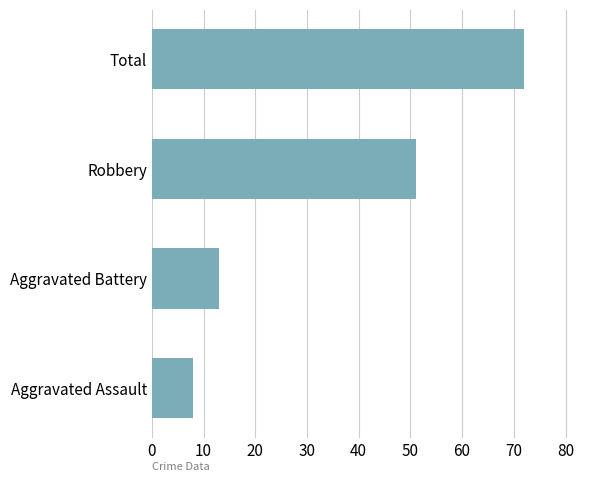

Which has a higher value, Total or Aggravated Battery?

Total